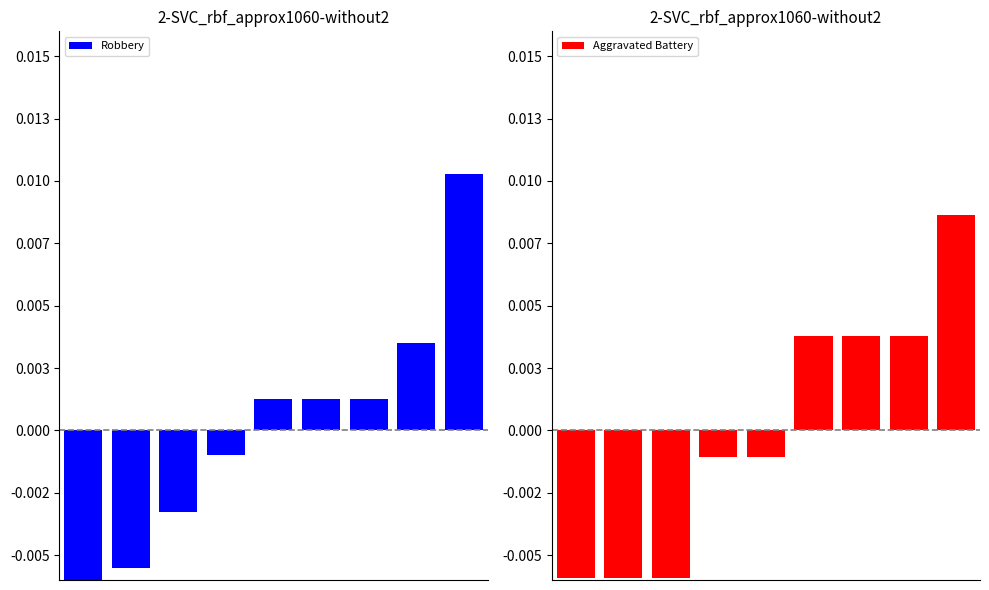

How many data points in Aggravated Battery are above 0?

4